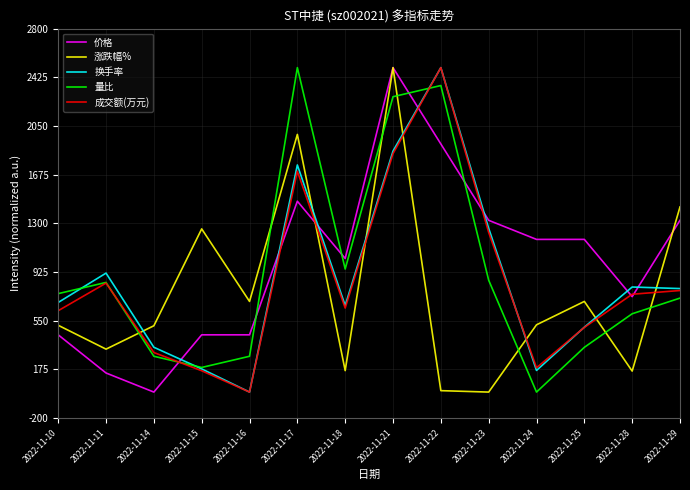

Between 2022-11-24 and 2022-11-29, which series saw the biggest shift?

涨跌幅%